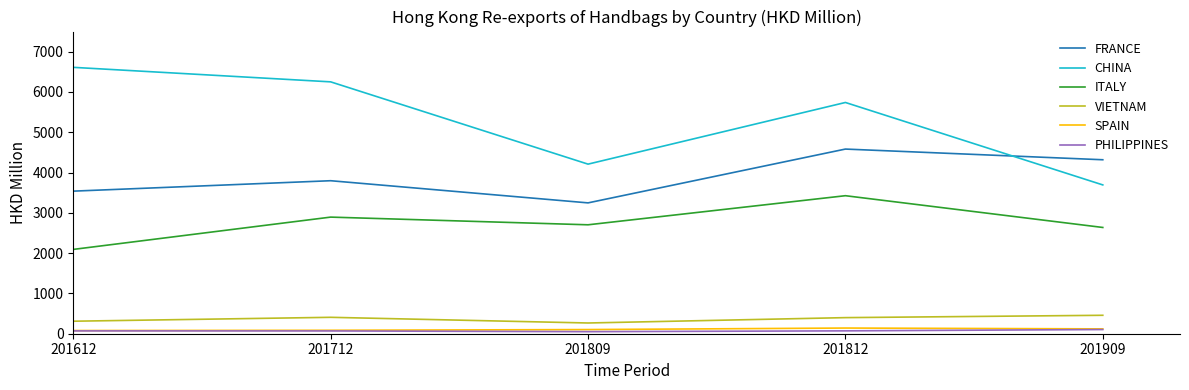

What are all the series names shown in the legend?

FRANCE, CHINA, ITALY, VIETNAM, SPAIN, PHILIPPINES